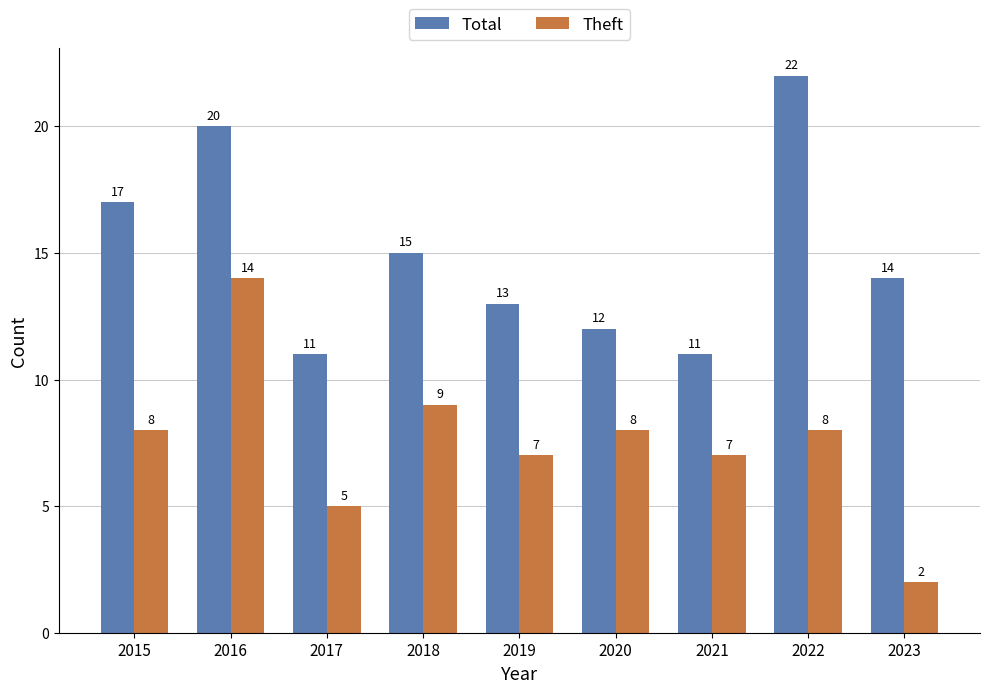

Read the Theft value at 2022.

8